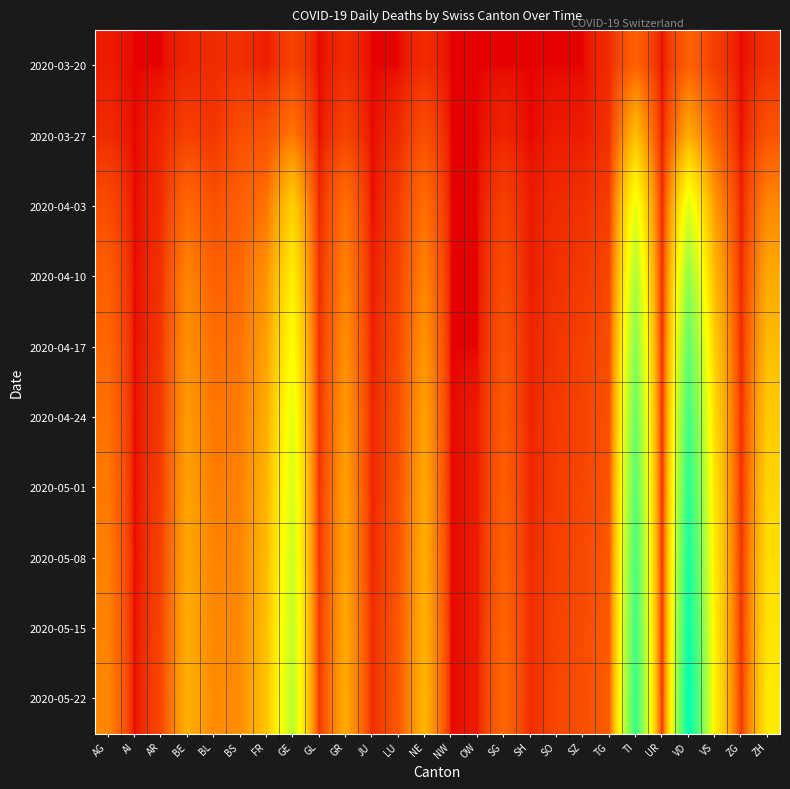

At which category is the sum across all series the highest?

VD